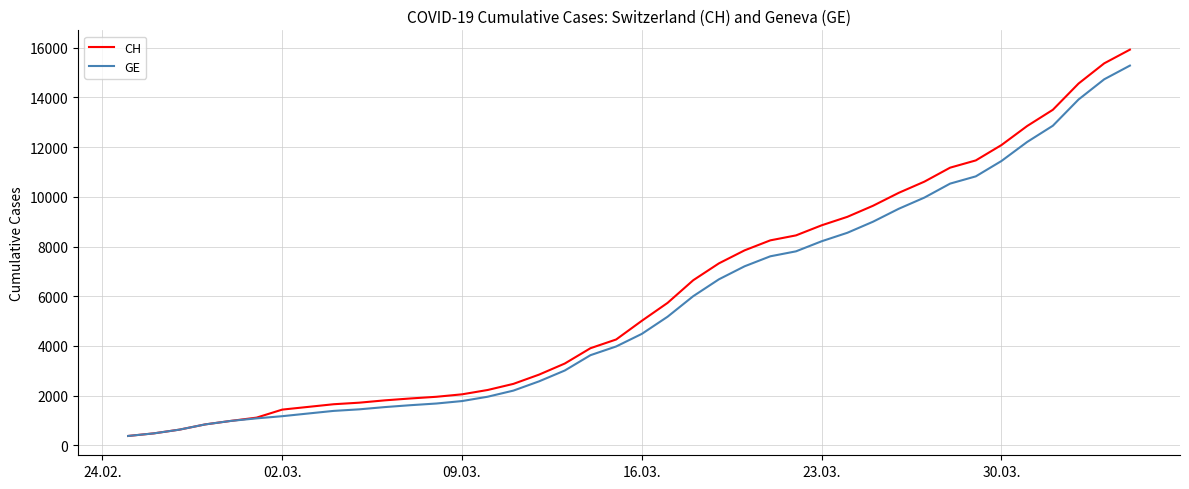

Which series has the largest range (max minus min)?

CH